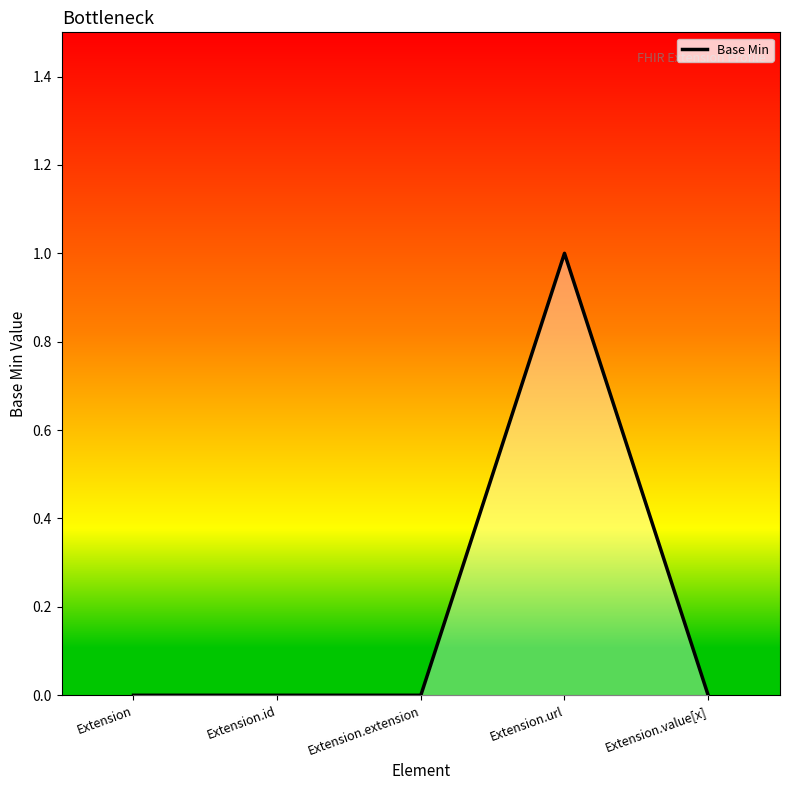

Between Extension.id and Extension.value[x], which is larger?

Extension.id